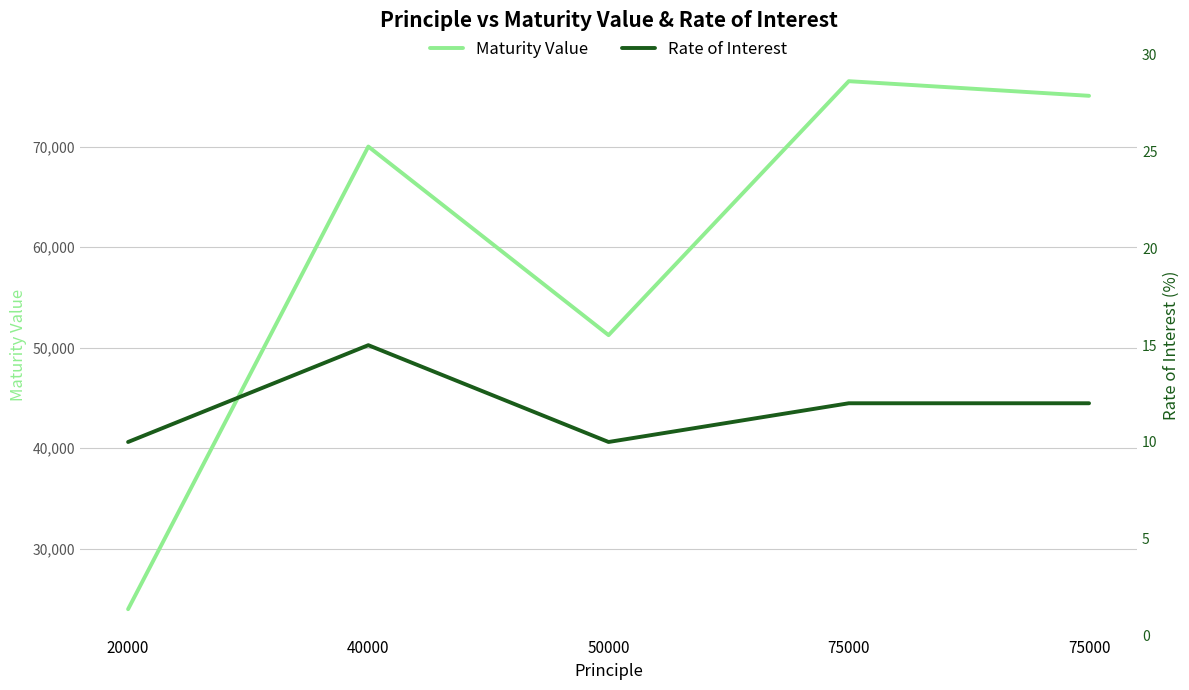

What is the total value across all series at 75000?

76512.0